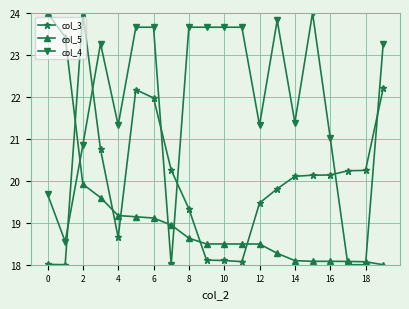

What is the minimum value shown in the chart?

18.0